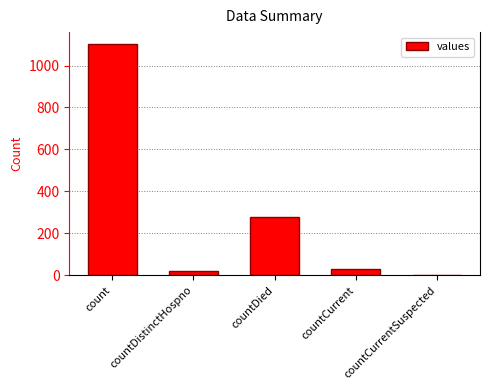

Reading right to left, transcribe all the data shown in this chart.

countCurrentSuspected=0	countCurrent=29	countDied=279	countDistinctHospno=23	count=1104